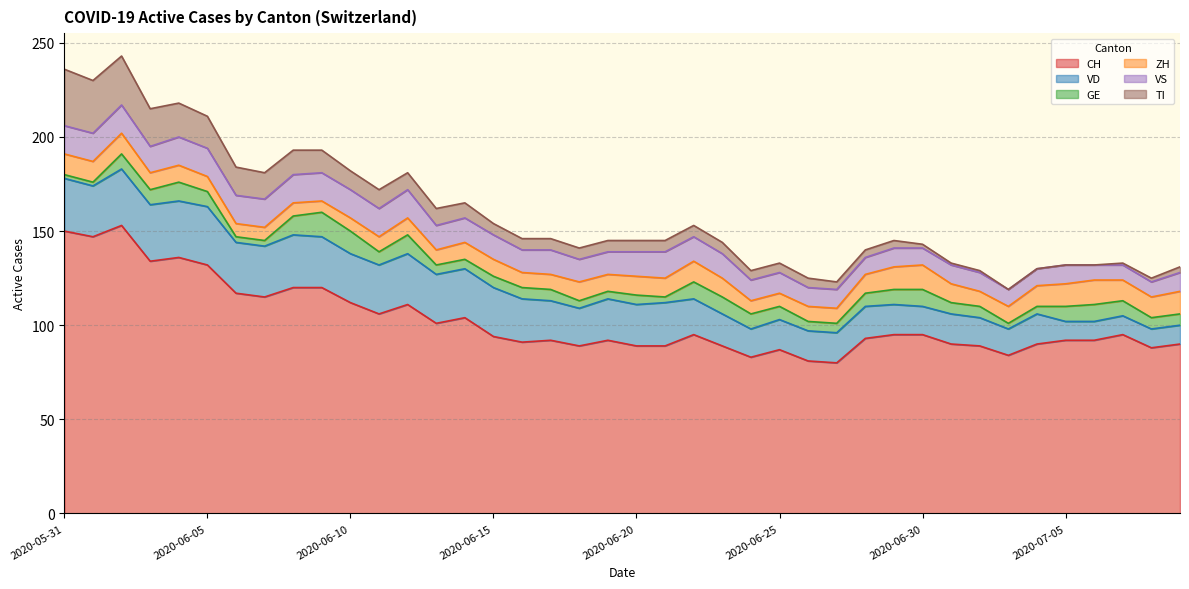

Rank the series at 2020-07-05 from highest to lowest value.

CH, ZH, VD, VS, GE, TI